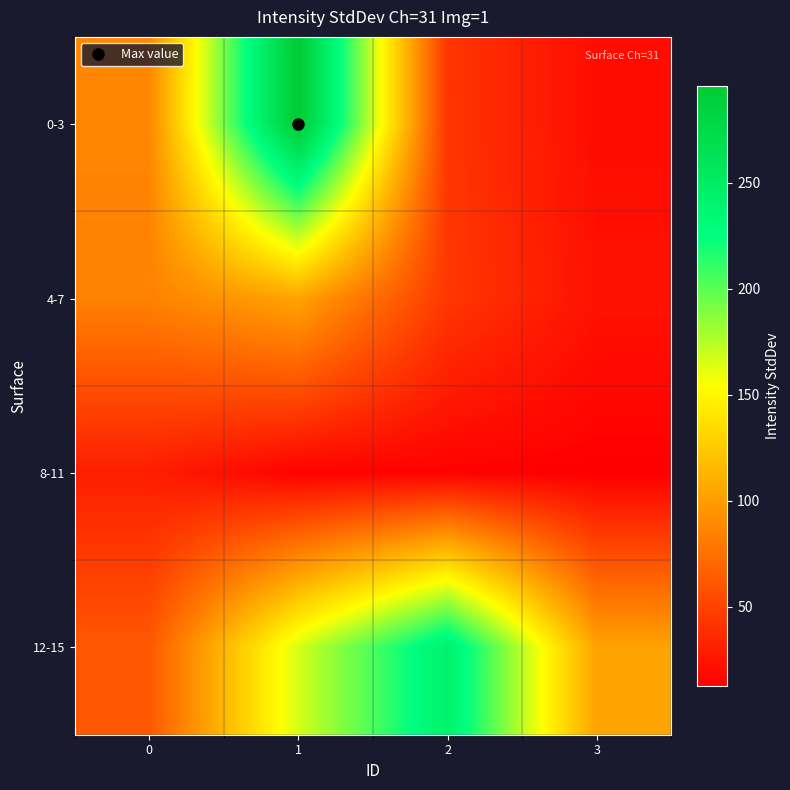

List the series in order of their overall mean, highest first.

12-15, 0-3, 4-7, 8-11